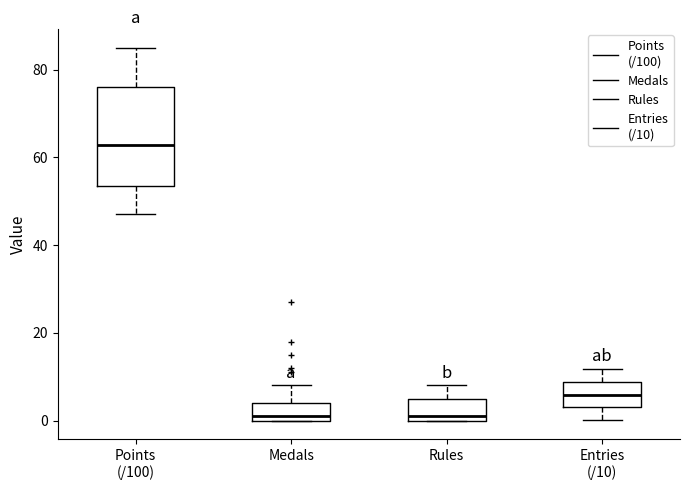

Which box has the highest median line?

Points (/100)